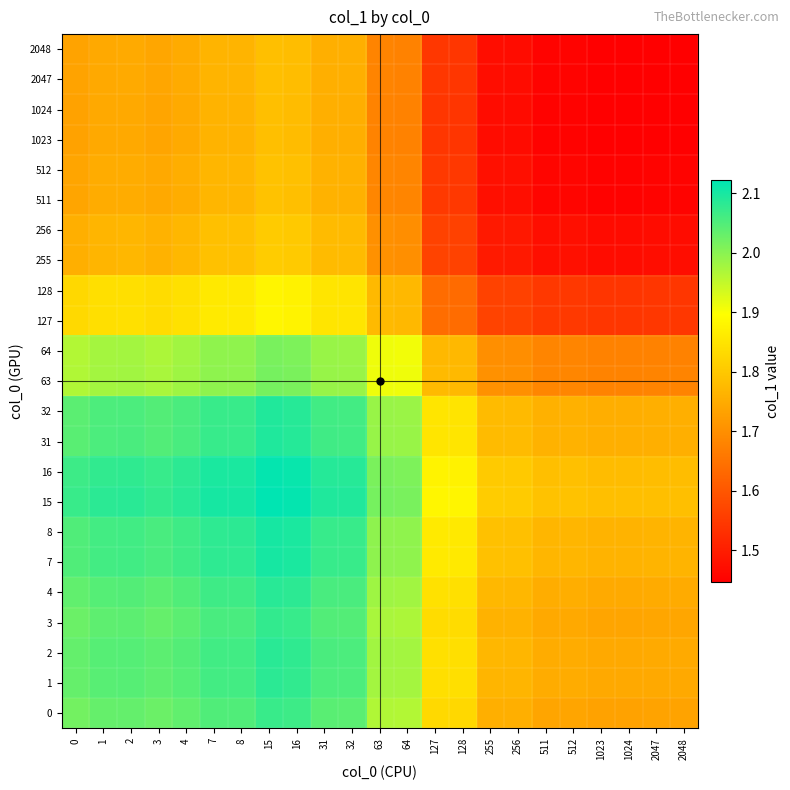

What is the total value across all series at 2047?

37.4